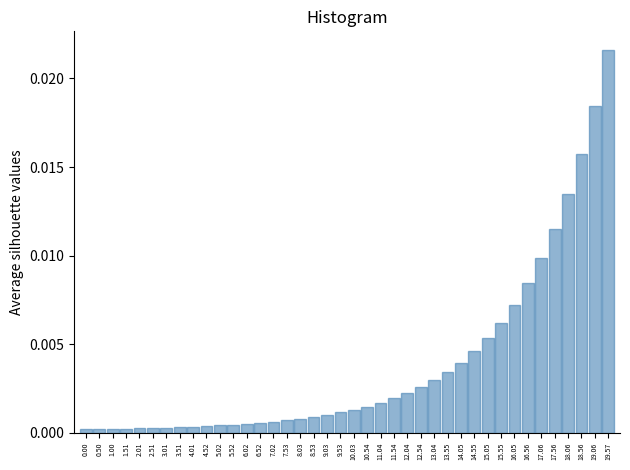

What is the label of the 9th bar from the right?

15.55